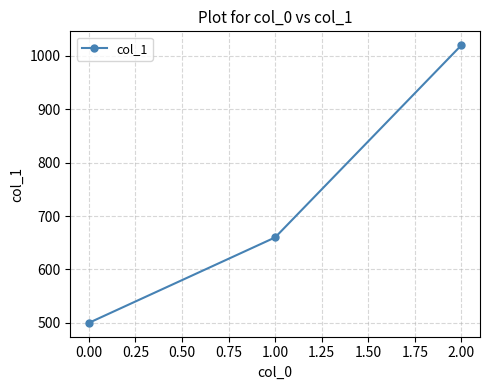

The value at 0.00 is 500. True or false?

True